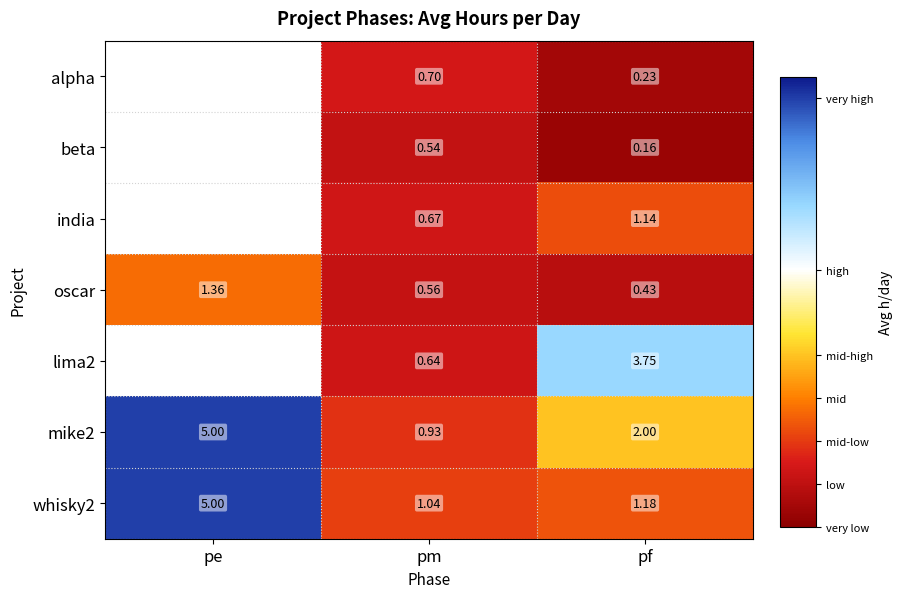

How many mike2 values are between 0 and 5?

3